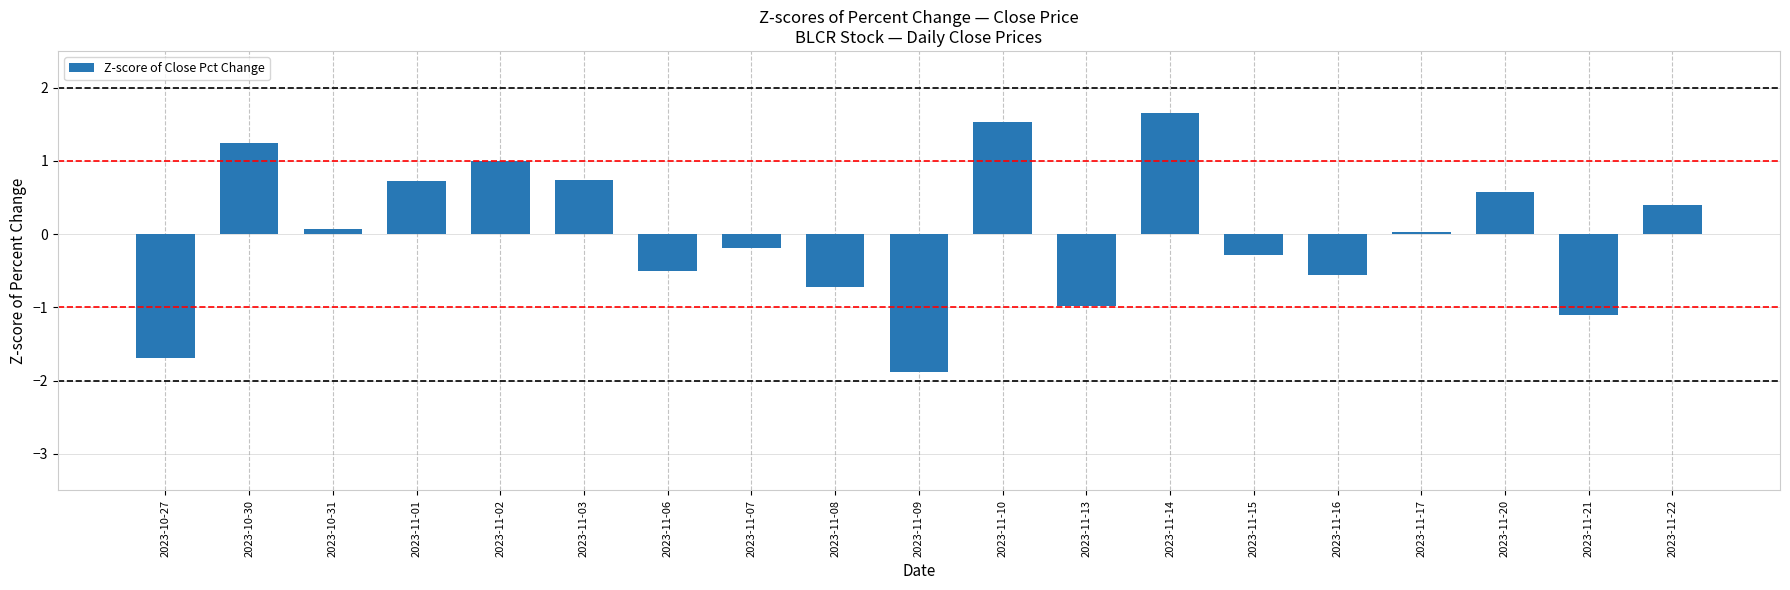

Which has a higher value, 2023-11-02 or 2023-11-07?

2023-11-02